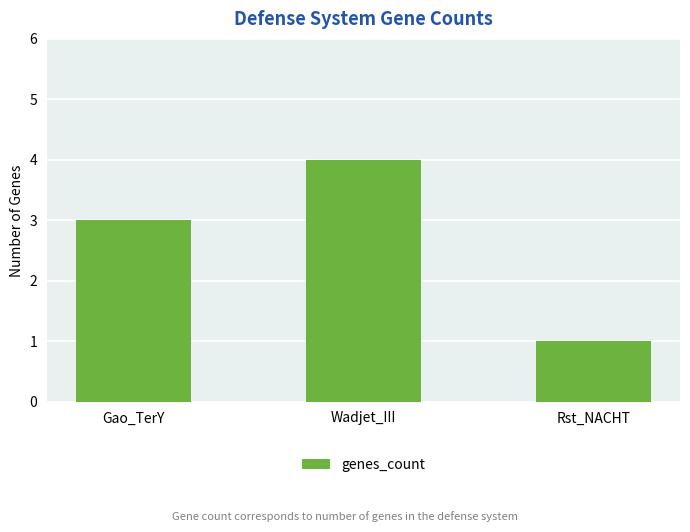

What is the label of the 2nd bar from the left?

Wadjet_III